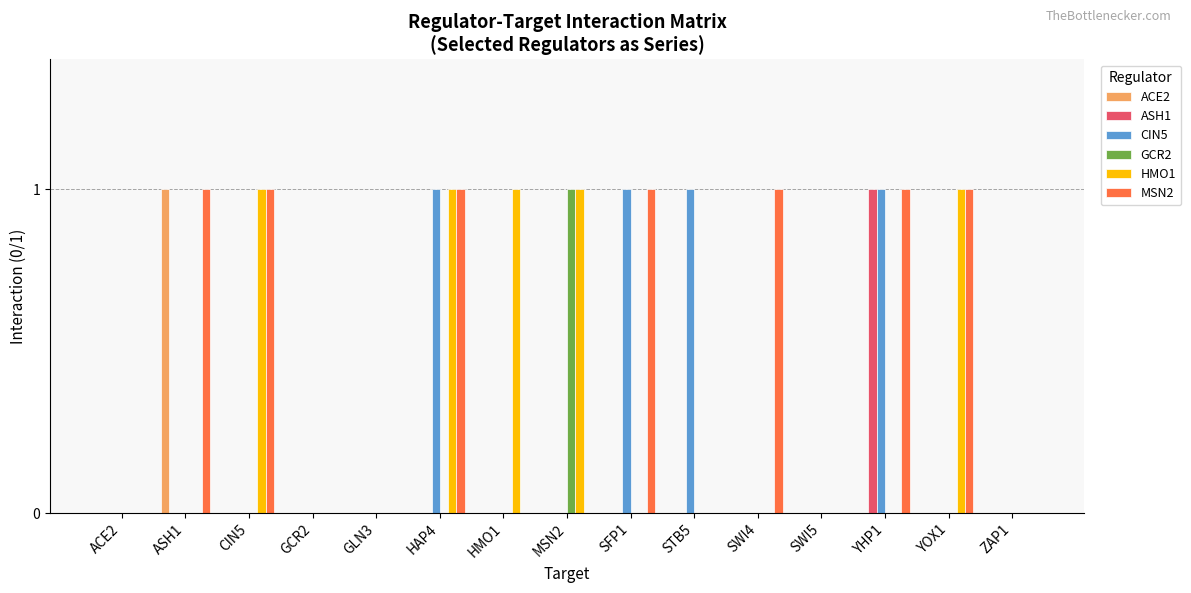

Is it true that ACE2 equals -1 at HMO1?

False